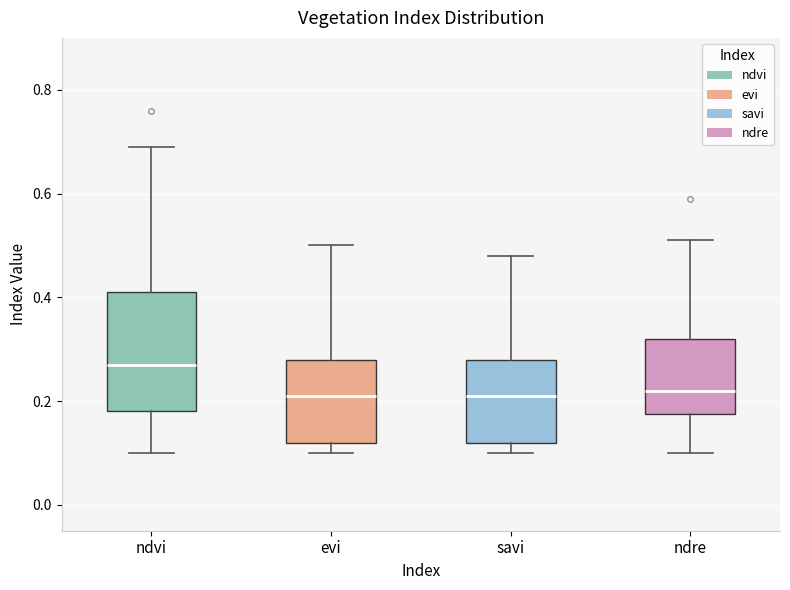

Reading left to right, transcribe this box plot: for each box, give where its median line is, the range the box spans, and where its two whiskers end, as read against the y-axis. The values are not printed on the chart, so give them approximately, as read against the axis.

ndvi: median 0.28, box 0.18 to 0.42, whiskers 0.10 to 0.70
evi: median 0.22, box 0.12 to 0.28, whiskers 0.10 to 0.50
savi: median 0.22, box 0.12 to 0.28, whiskers 0.10 to 0.48
ndre: median 0.22, box 0.18 to 0.32, whiskers 0.10 to 0.52